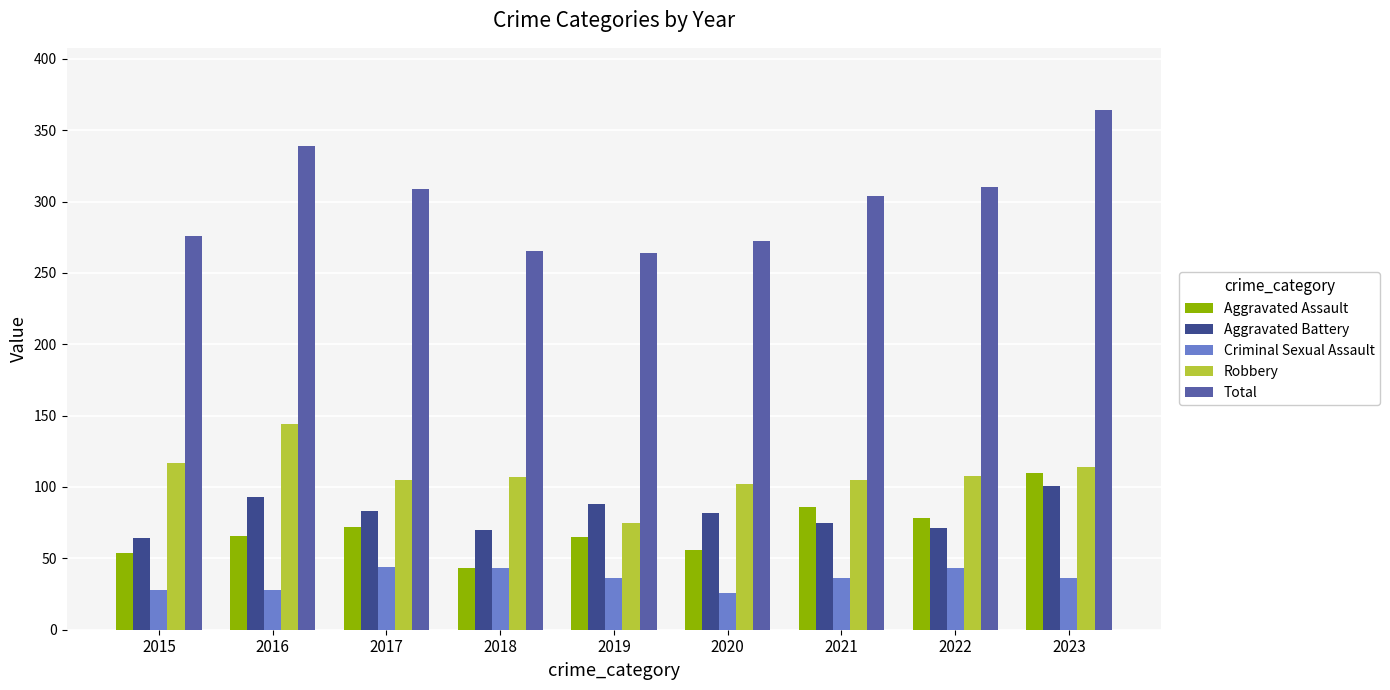

What is the sum of all Criminal Sexual Assault values?

320